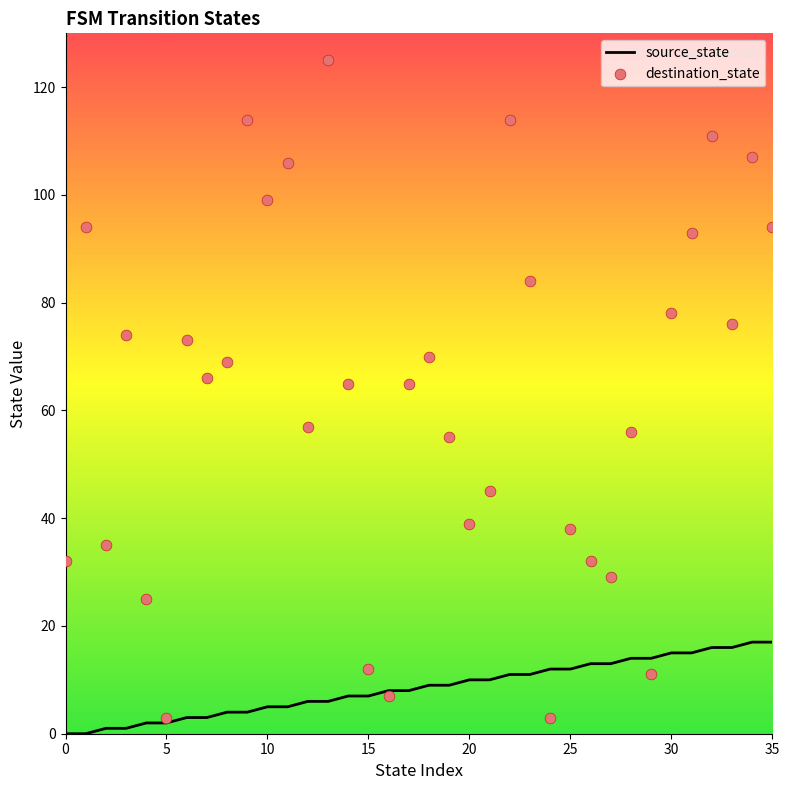

At which category is the sum across all series the highest?

13